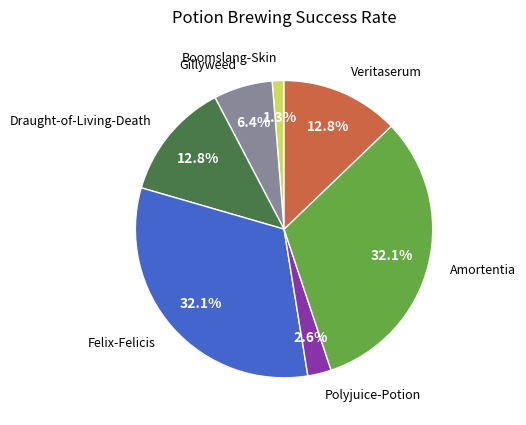

Which category has the smallest portion of the pie?

Boomslang-Skin